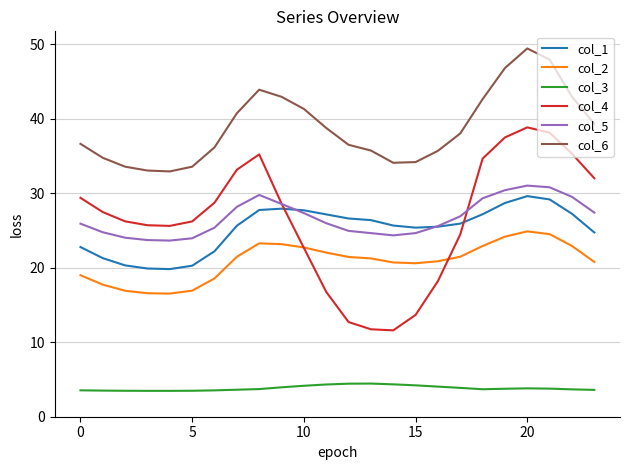

Which series has the largest total across all categories?

col_6